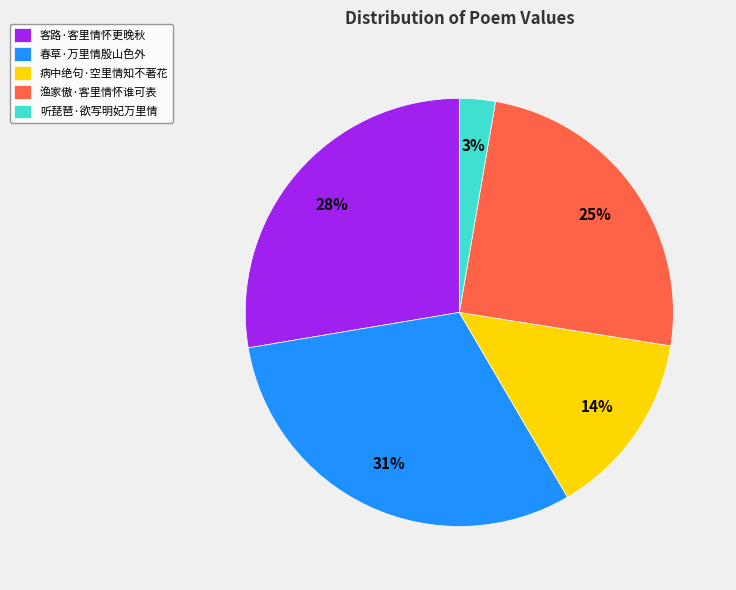

To the nearest percent, what is the average slice percentage?

20%